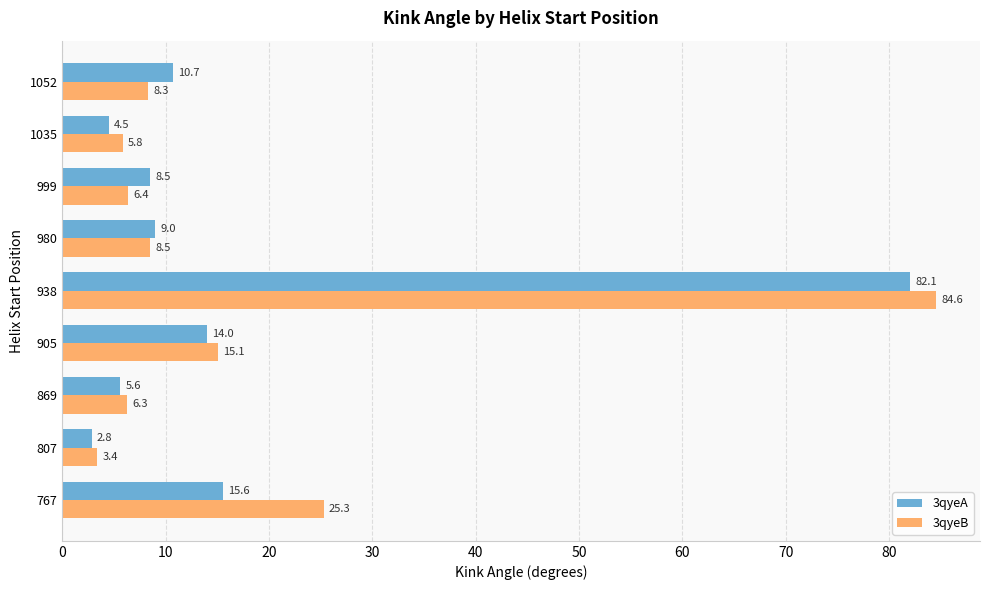

True or false: 3qyeB has a value of 40.7 at 767.

False